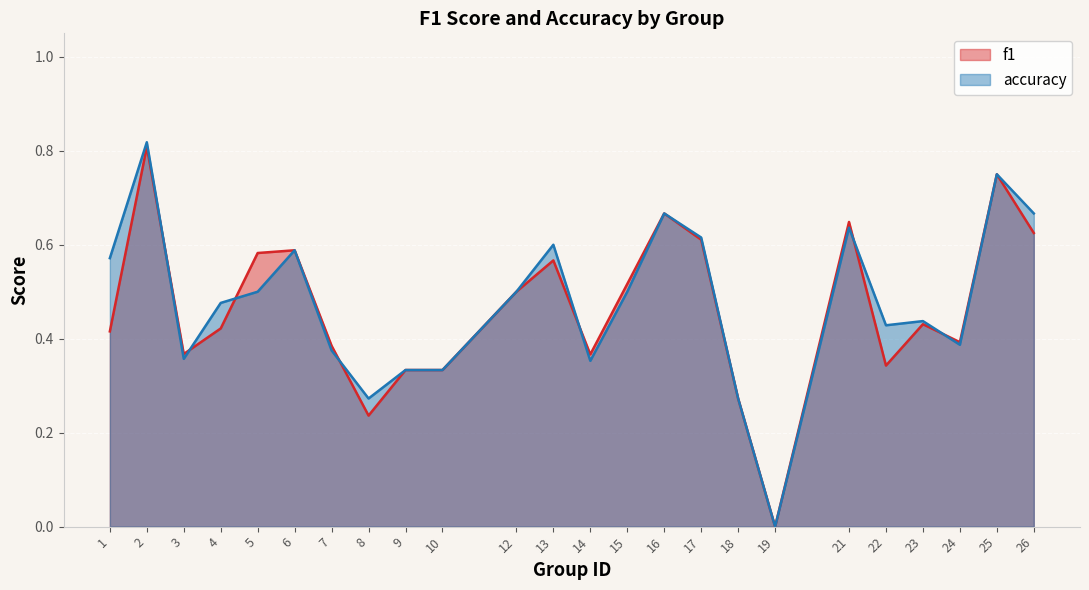

What are all the series names shown in the legend?

f1, accuracy